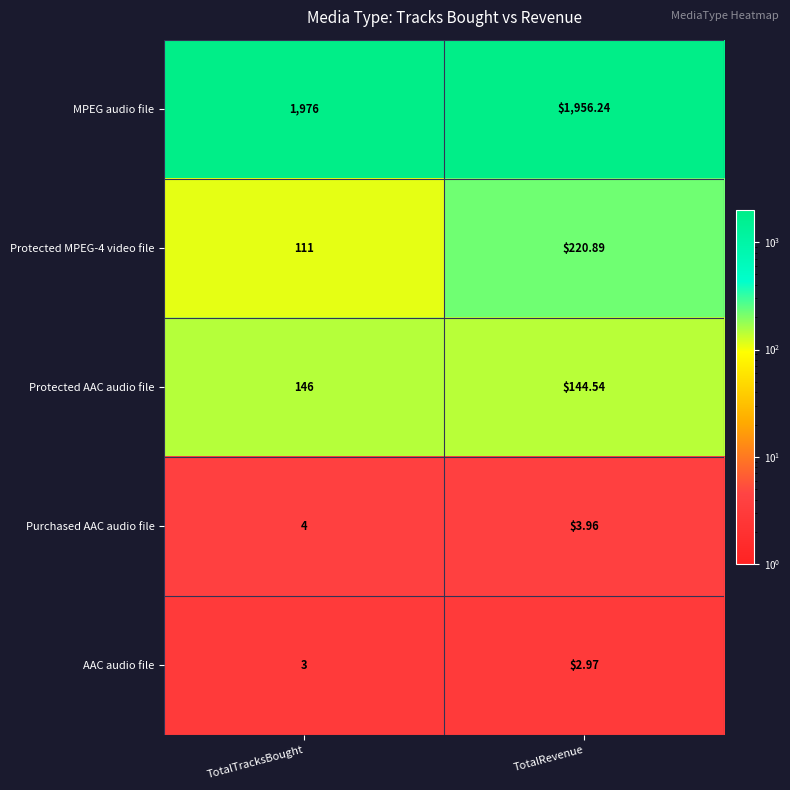

What is the total value across all series at TotalTracksBought?

2240.0